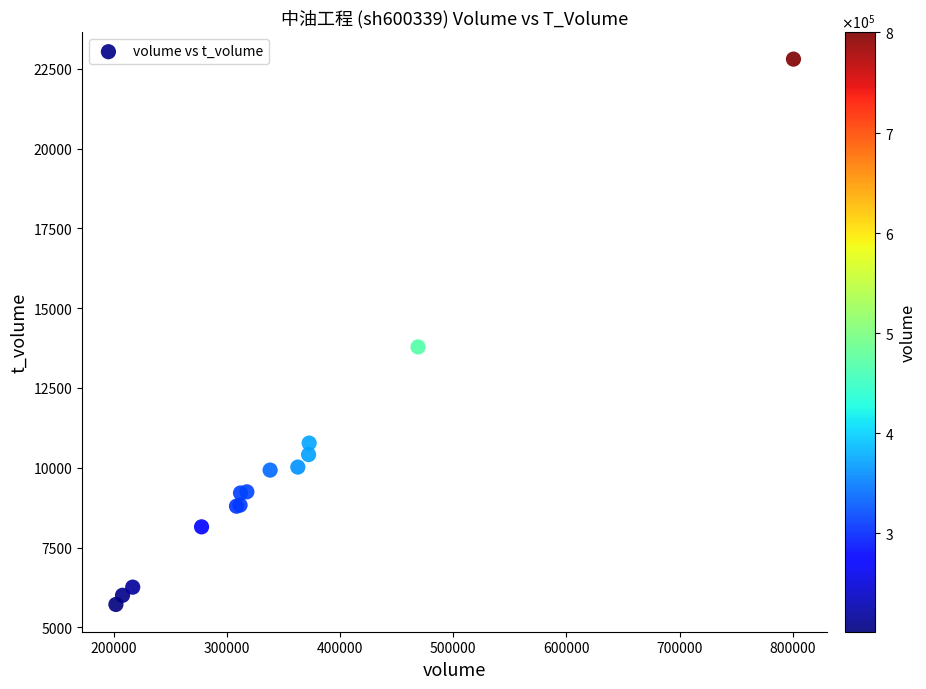

What Y value in the scatter plot is closest to 14259?

13785